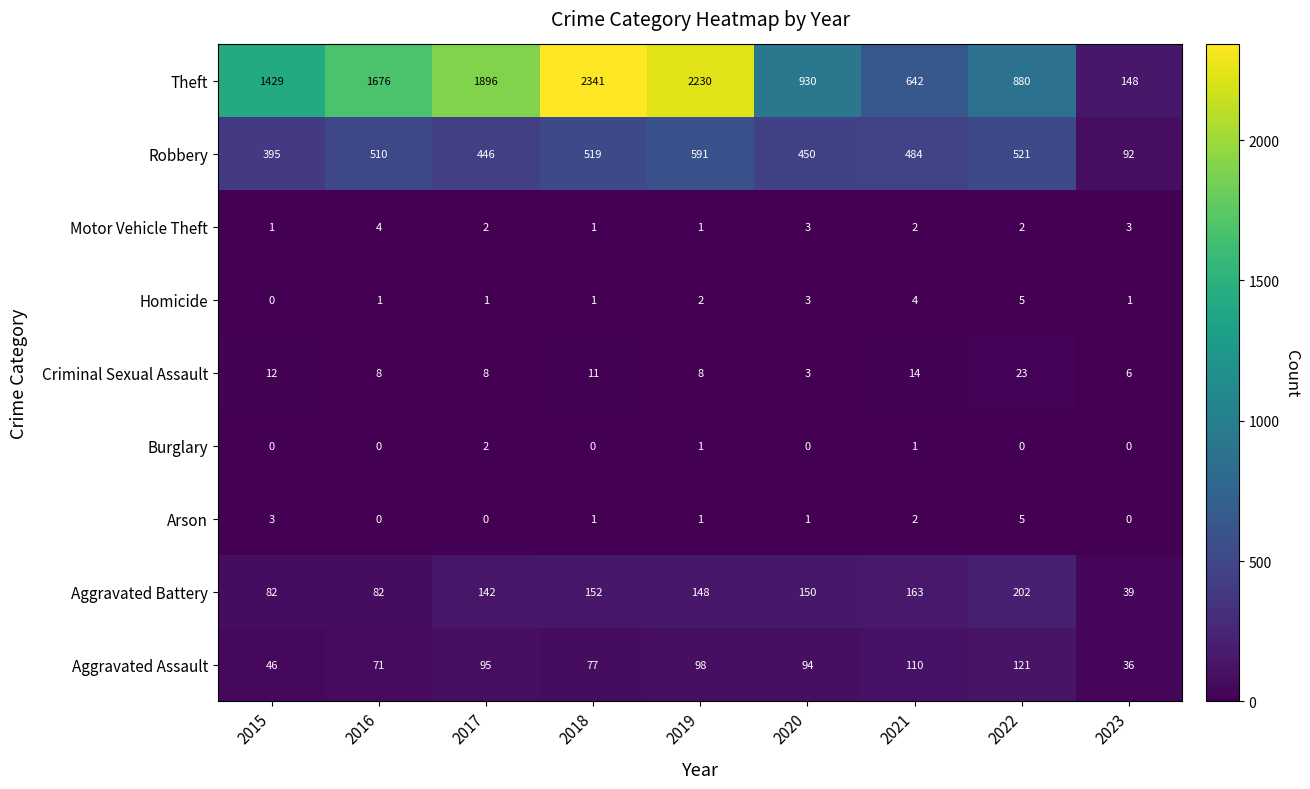

At which label does Aggravated Assault first exceed 94?

2017